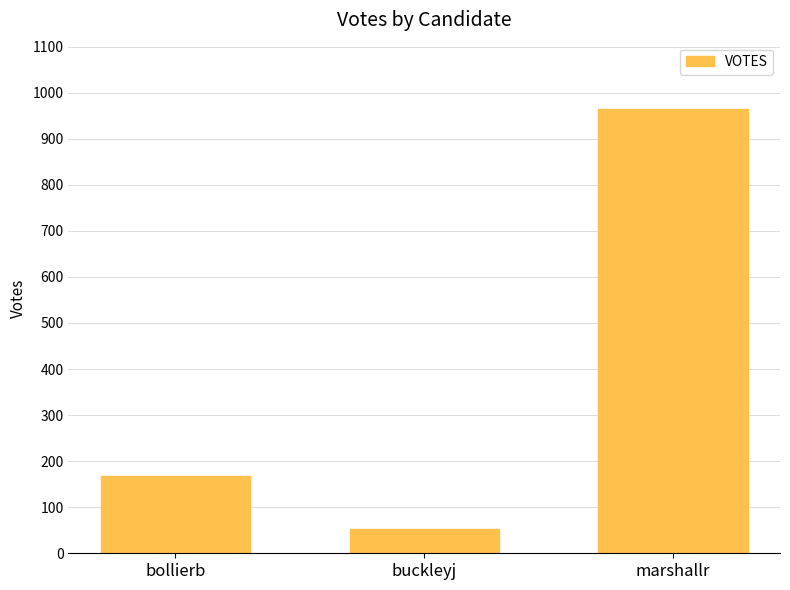

Which label corresponds to the largest value in the chart?

marshallr